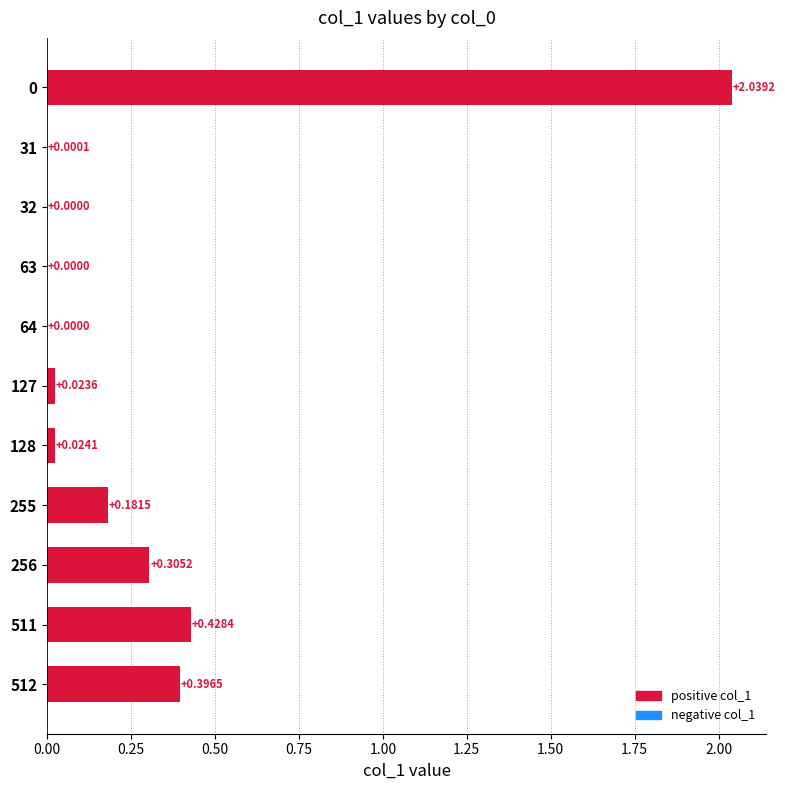

What is the sum of all values?

3.4